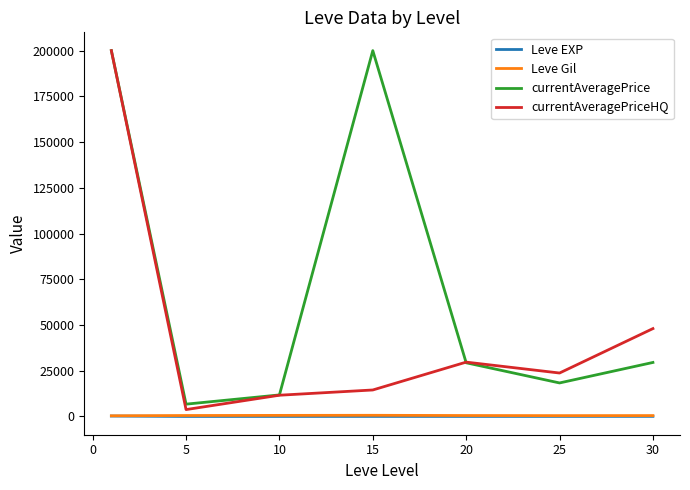

Is this an area chart (filled region under the line)?

No